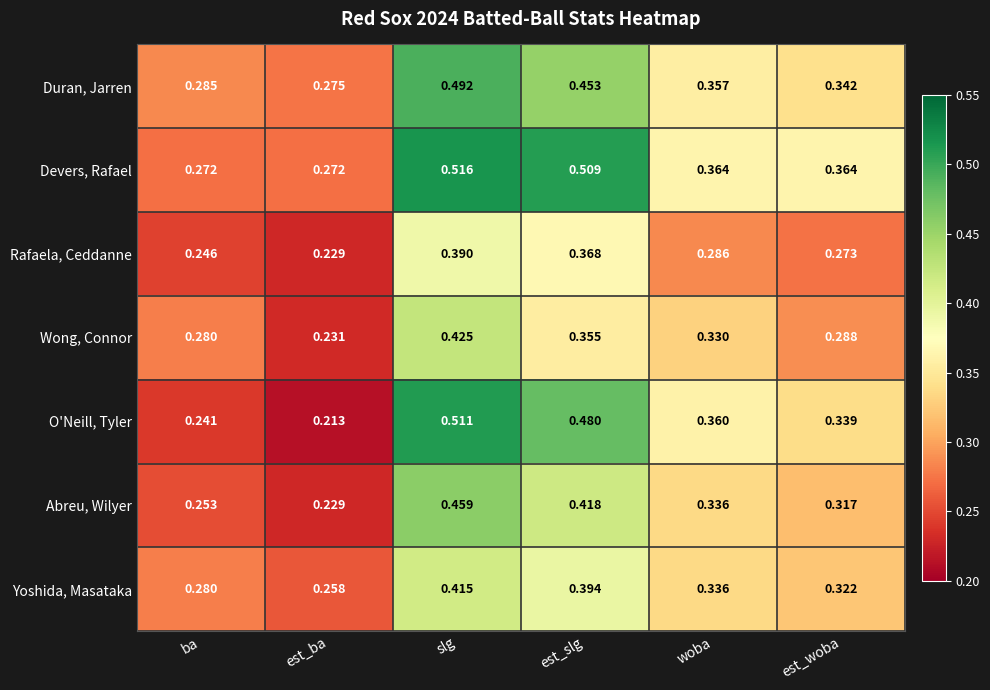

At which category is the sum across all series the highest?

slg